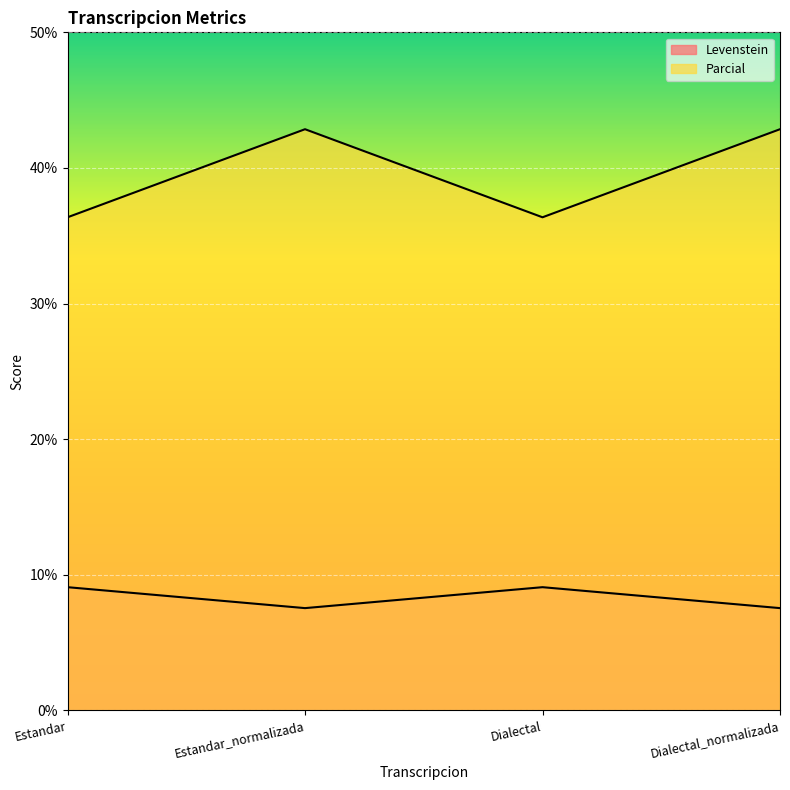

How many lines are shown in the chart?

2